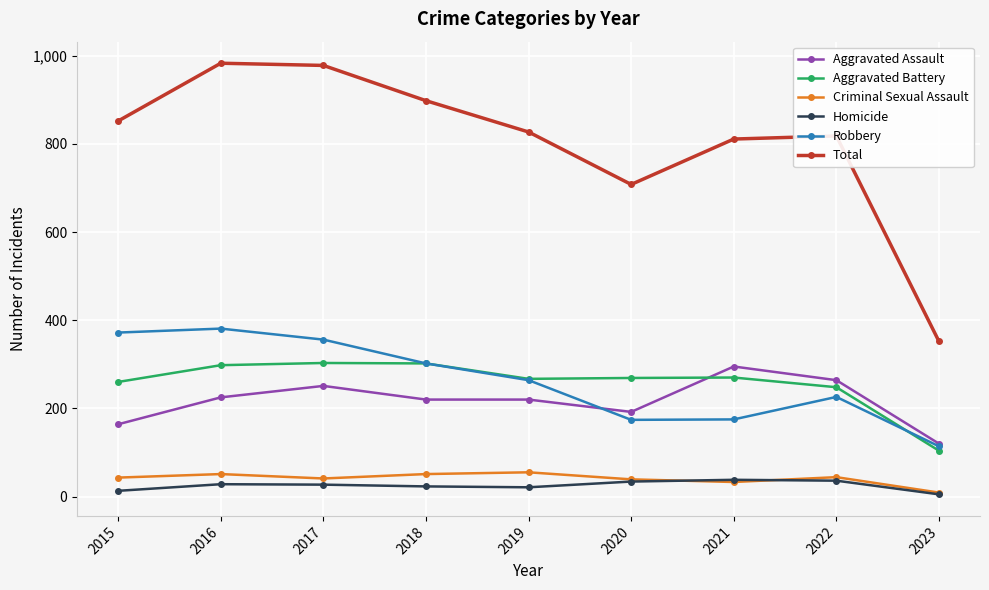

At how many categories does at least one series exceed 972?

2